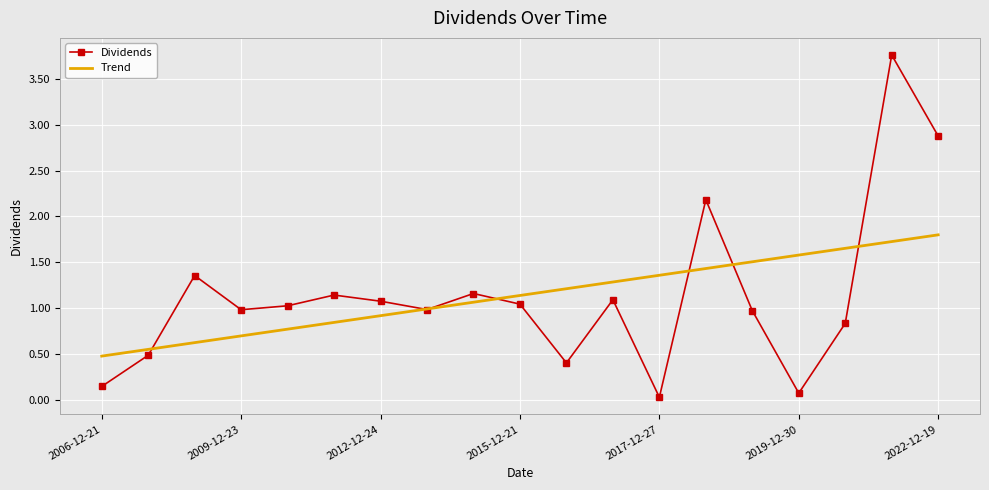

What is the greatest value displayed?

3.8